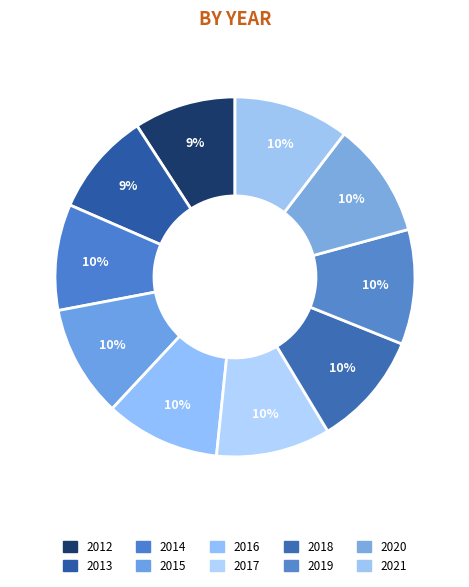

To the nearest percent, what portion does 2021 represent?

10%